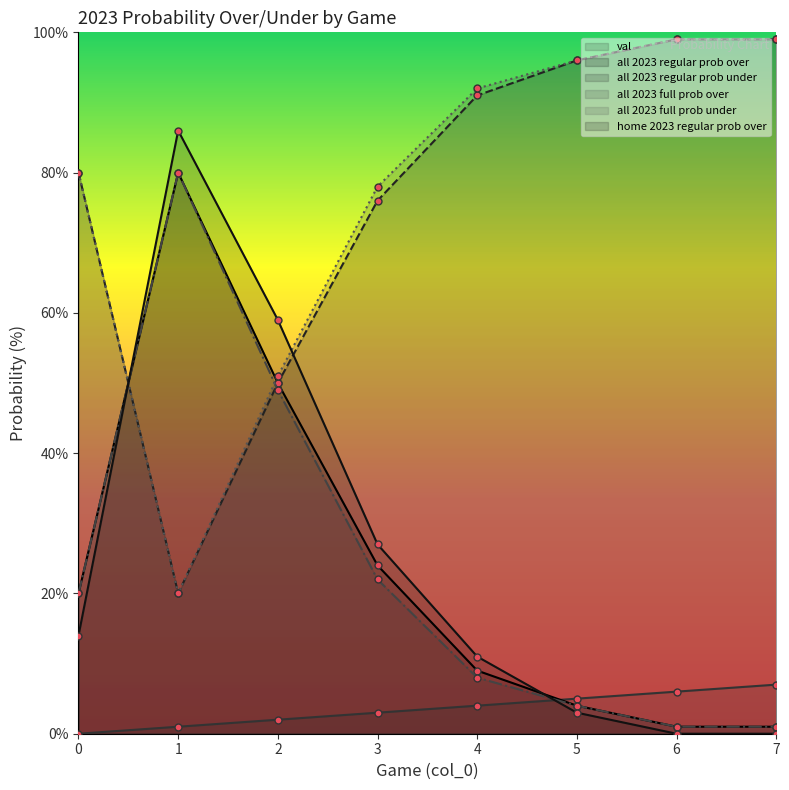

At which label does all 2023 regular prob over reach its minimum?

6